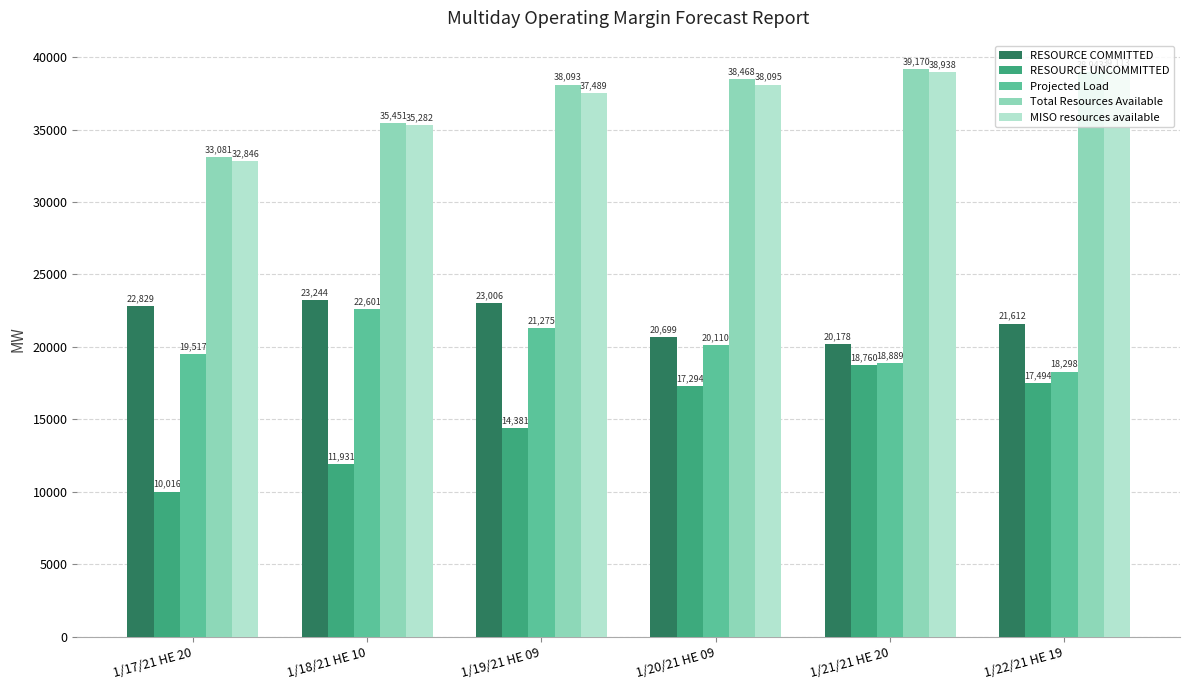

What is the difference between the second highest and minimum values in the Total Resources Available series?

5861.3